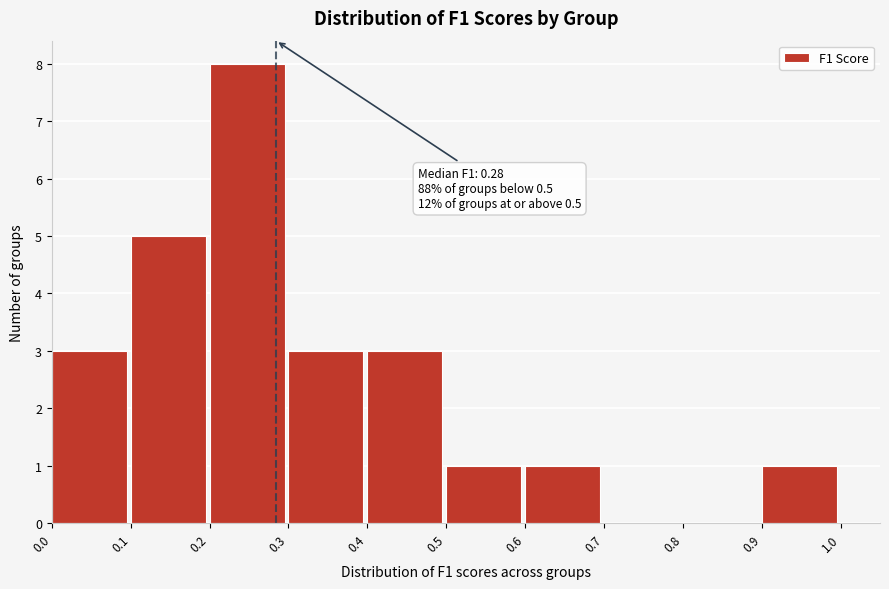

Which range on the x-axis has the tallest bar?

0.2 to 0.3